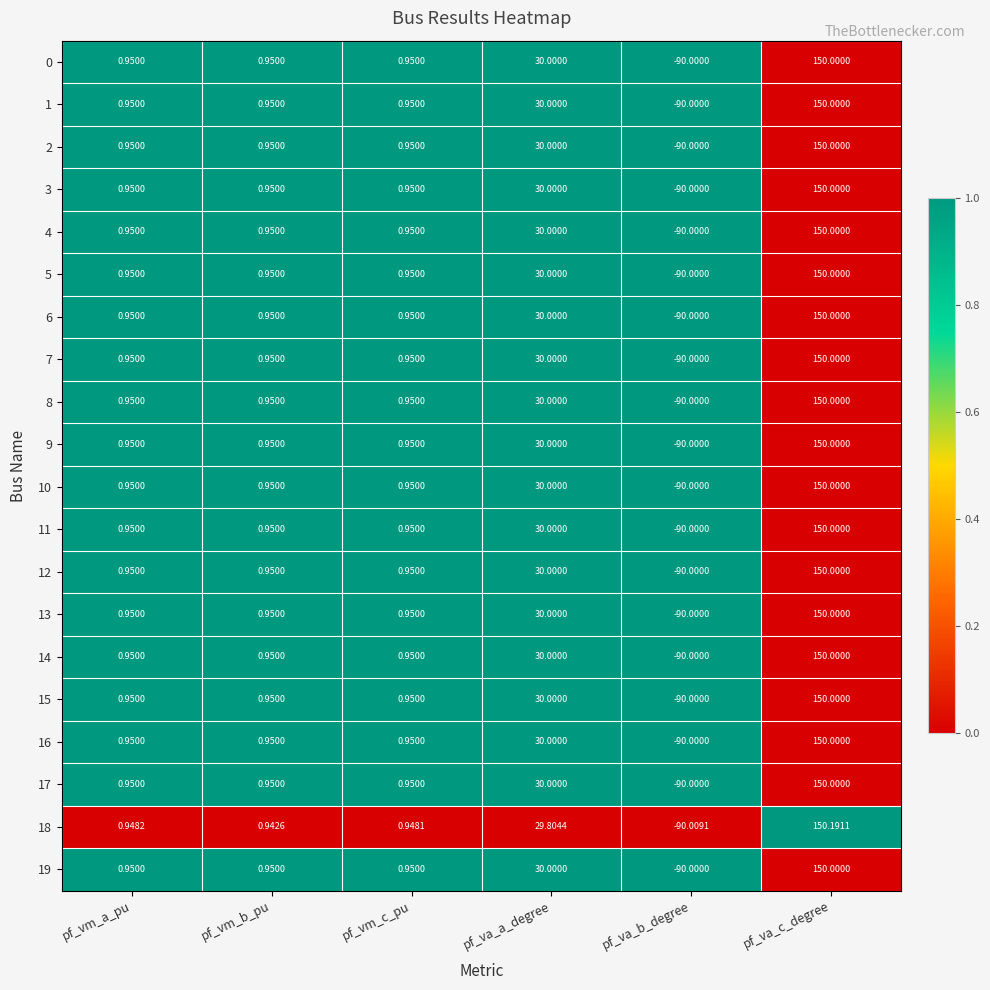

At which label does 9 first exceed 0?

pf_vm_a_pu